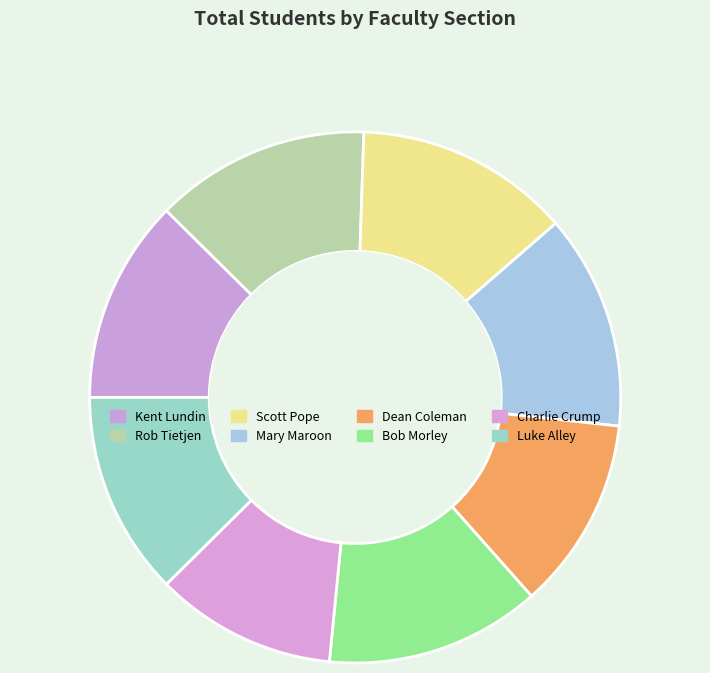

To the nearest percent, what percentage of the pie is Mary Maroon?

13%